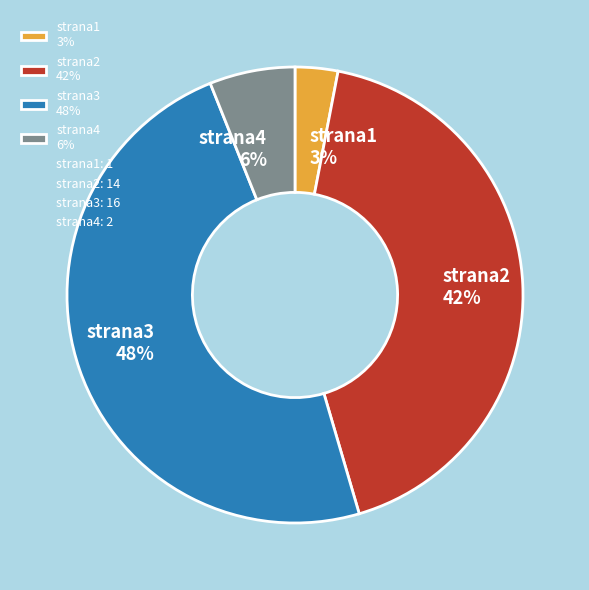

True or false: strana4 accounts for 1% of the total.

False